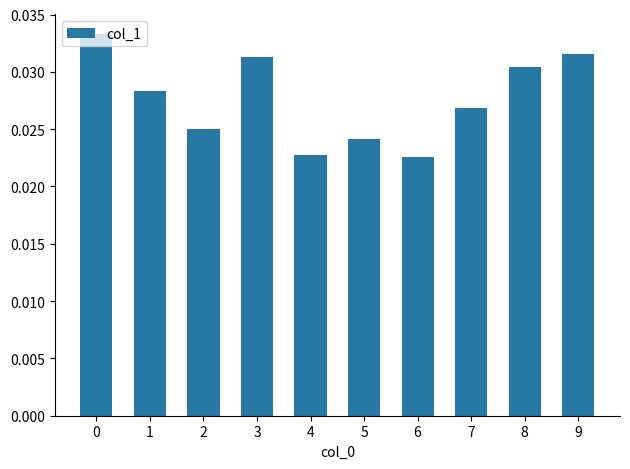

How many values are between 0 and 1?

10